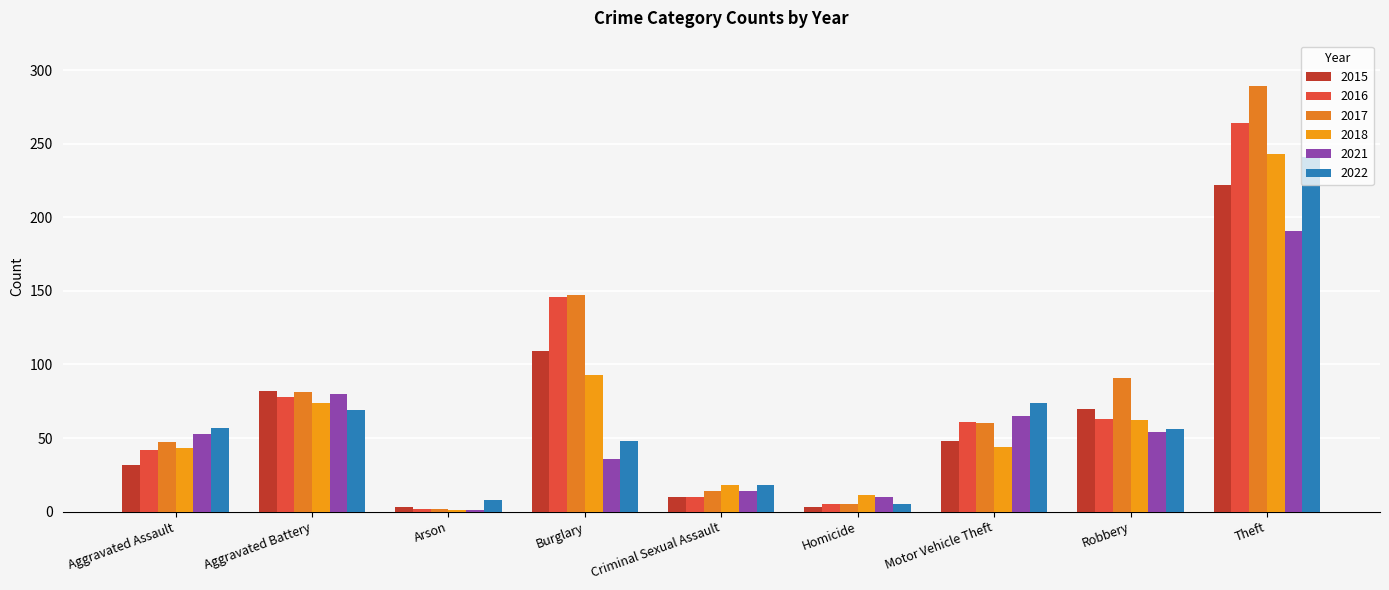

Reading right to left, extract all data points from this chart.

2015: 222	70	48	3	10	109	3	82	32
2016: 264	63	61	5	10	146	2	78	42
2017: 289	91	60	5	14	147	2	81	47
2018: 243	62	44	11	18	93	1	74	43
2021: 191	54	65	10	14	36	1	80	53
2022: 241	56	74	5	18	48	8	69	57